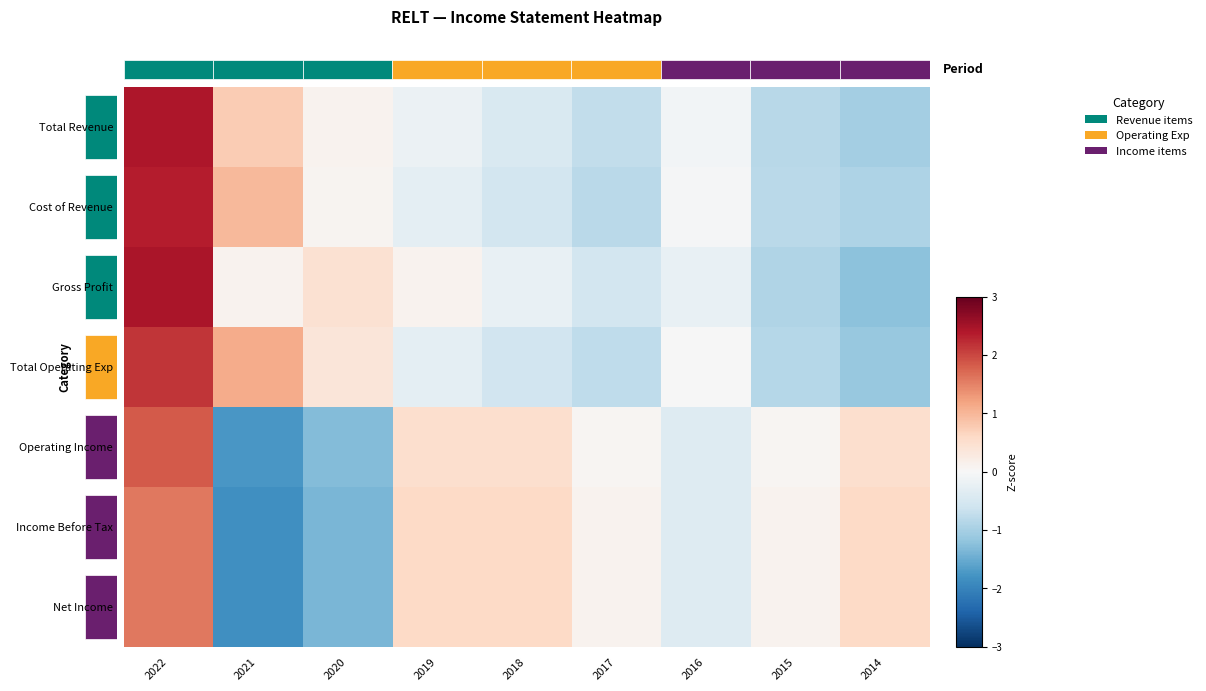

Reading left to right, transcribe all the data shown in this chart.

Total Revenue: 2022=2.4	2021=0.8	2020=0.1	2019=-0.2	2018=-0.5	2017=-0.7	2016=-0.1	2015=-0.8	2014=-1.0
Cost of Revenue: 2022=2.4	2021=1.0	2020=0.1	2019=-0.3	2018=-0.5	2017=-0.8	2016=-0.0	2015=-0.8	2014=-0.9
Gross Profit: 2022=2.5	2021=0.1	2020=0.4	2019=0.1	2018=-0.2	2017=-0.6	2016=-0.2	2015=-0.9	2014=-1.2
Total Operating Exp: 2022=2.1	2021=1.1	2020=0.4	2019=-0.3	2018=-0.6	2017=-0.8	2016=-0.0	2015=-0.9	2014=-1.1
Operating Income: 2022=1.8	2021=-1.7	2020=-1.3	2019=0.5	2018=0.5	2017=0.0	2016=-0.4	2015=0.0	2014=0.5
Income Before Tax: 2022=1.6	2021=-1.8	2020=-1.4	2019=0.6	2018=0.6	2017=0.1	2016=-0.4	2015=0.1	2014=0.6
Net Income: 2022=1.6	2021=-1.8	2020=-1.4	2019=0.6	2018=0.6	2017=0.1	2016=-0.4	2015=0.1	2014=0.6